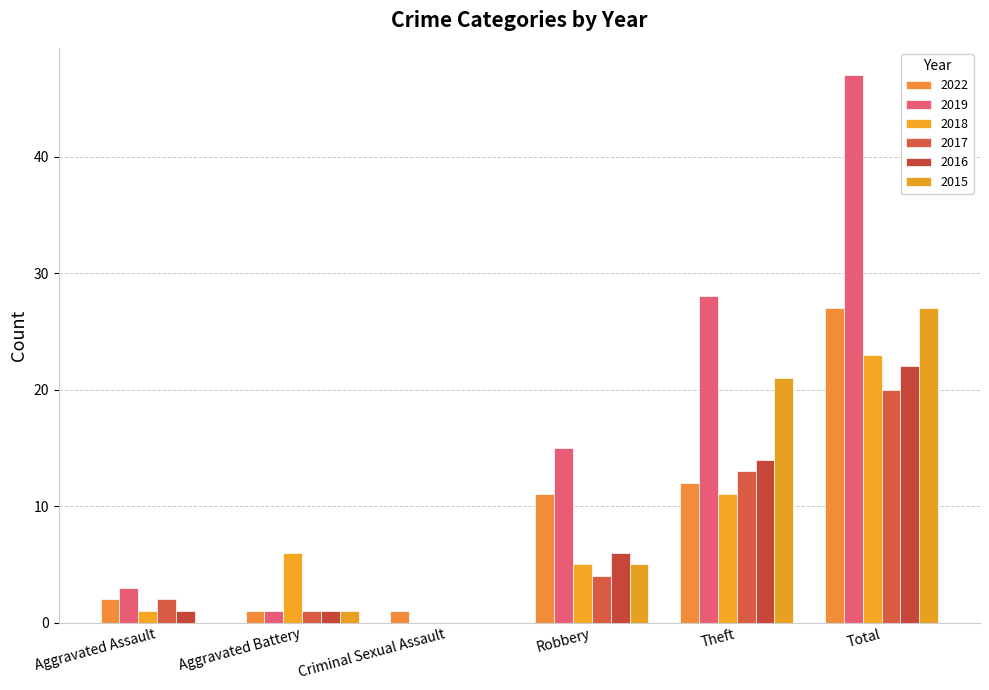

Are the bars grouped side by side (vs. stacked)?

Yes